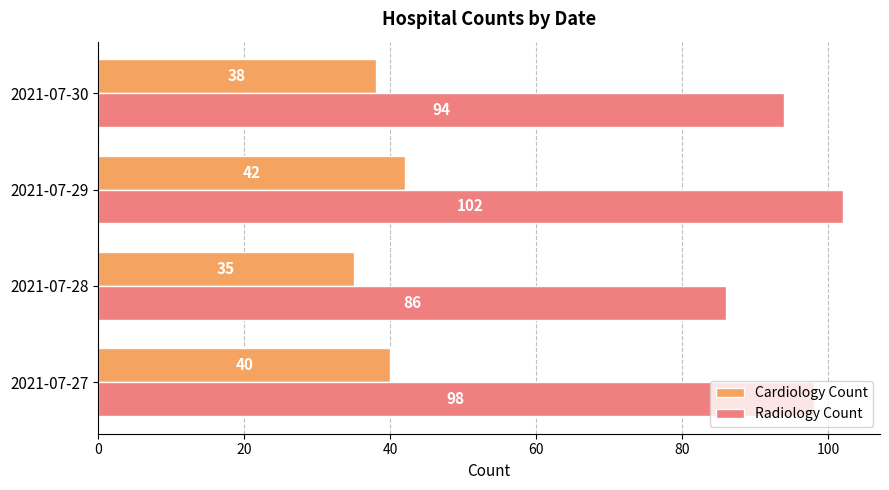

The value of Cardiology Count at 2021-07-27 is 22. True or false?

False